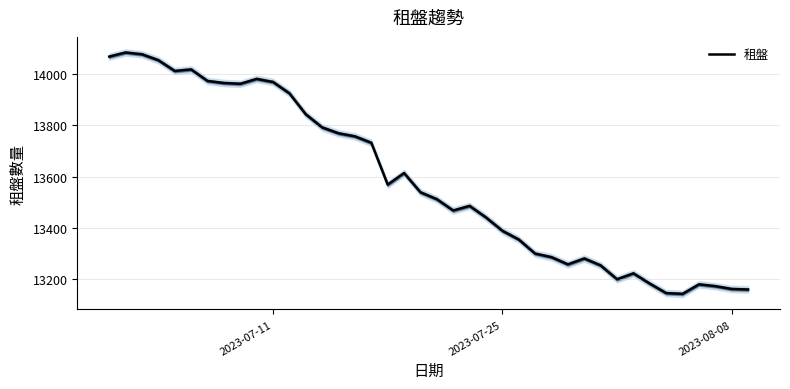

What is the highest value of the 租盤 series?

14084